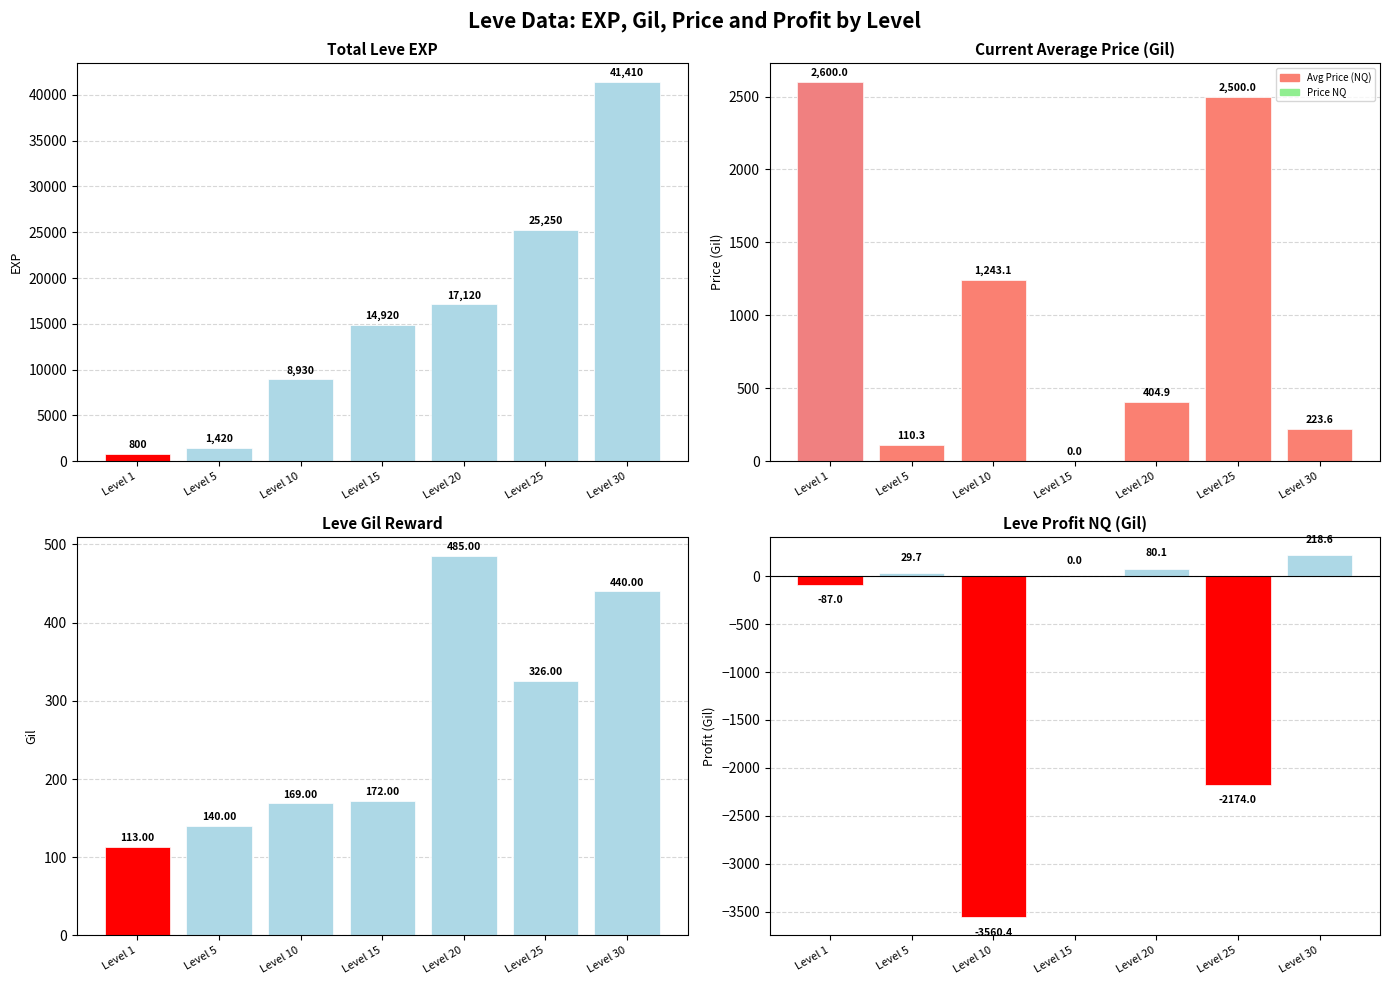

Reading left to right, extract all data points from this chart.

Leve EXP: Level 1=800.0	Level 5=1420.0	Level 10=8930.0	Level 15=14920.0	Level 20=17120.0	Level 25=25250.0	Level 30=41410.0
currentAveragePrice: Level 1=2600.0	Level 5=110.3	Level 10=1243.1	Level 15=0.0	Level 20=404.9	Level 25=2500.0	Level 30=223.6
Avg Price: Level 1=2600.0	Level 5=110.3	Level 10=1243.1	Level 15=0.0	Level 20=404.9	Level 25=2500.0	Level 30=223.6
Leve Gil: Level 1=113.0	Level 5=140.0	Level 10=169.0	Level 15=172.0	Level 20=485.0	Level 25=326.0	Level 30=440.0
LeveProfitNQ: Level 1=-87.0	Level 5=29.7	Level 10=-3560.4	Level 15=0.0	Level 20=80.1	Level 25=-2174.0	Level 30=218.6